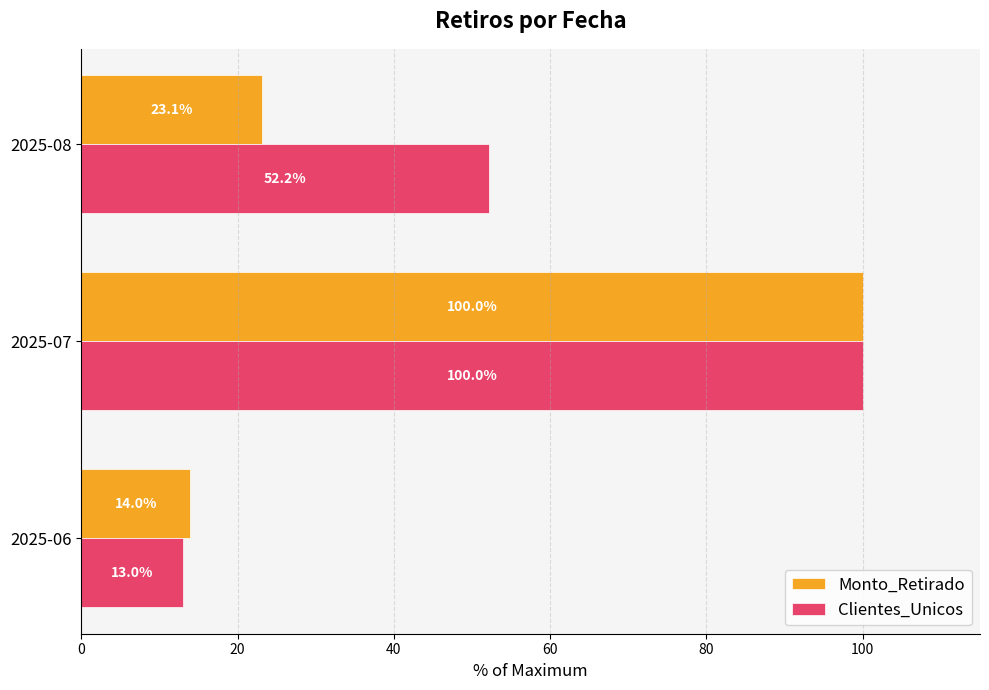

At how many categories does at least one series exceed 63?

1